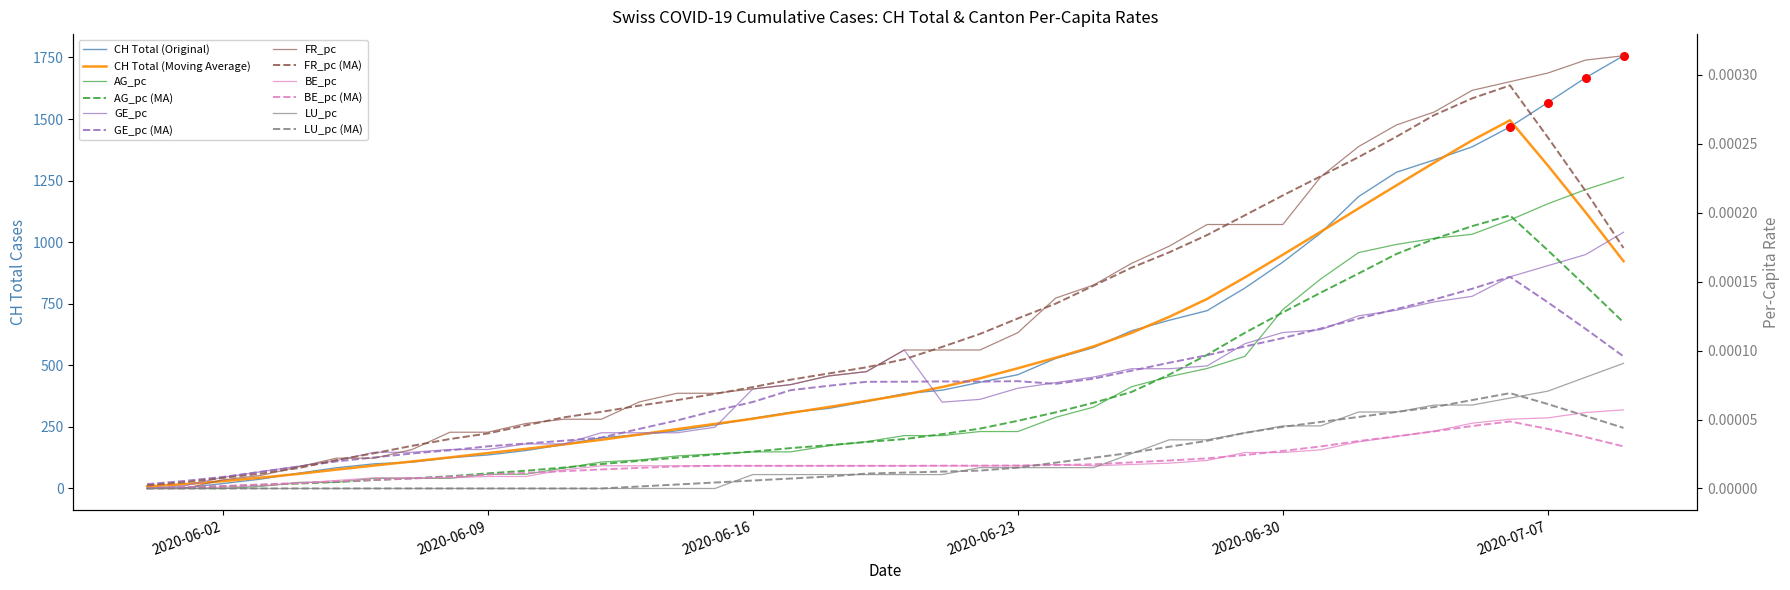

Which series has the widest spread of Y values?

CH